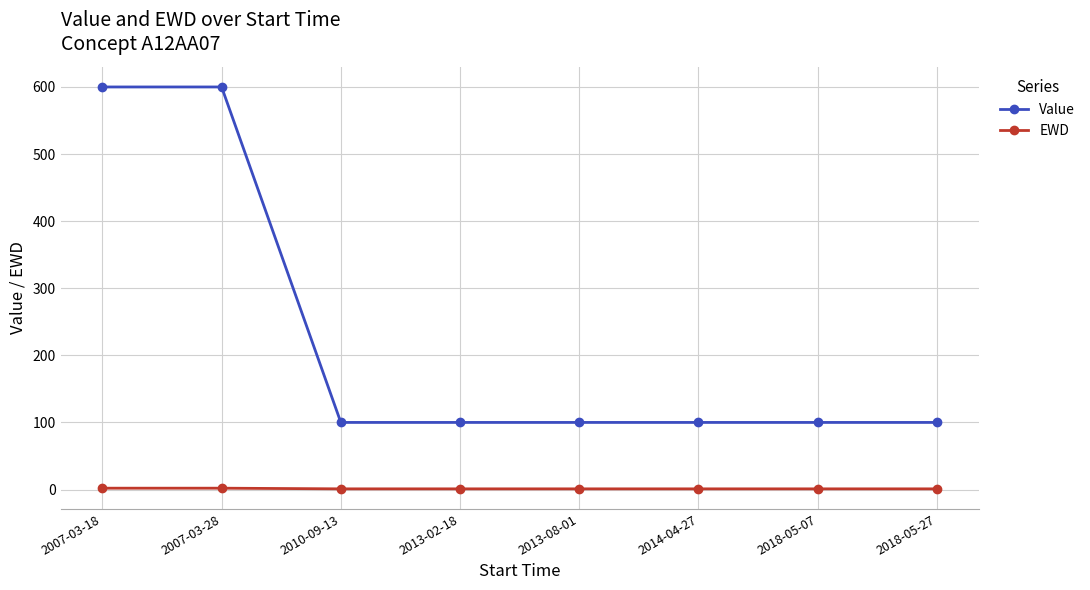

Which series has the largest range (max minus min)?

Value